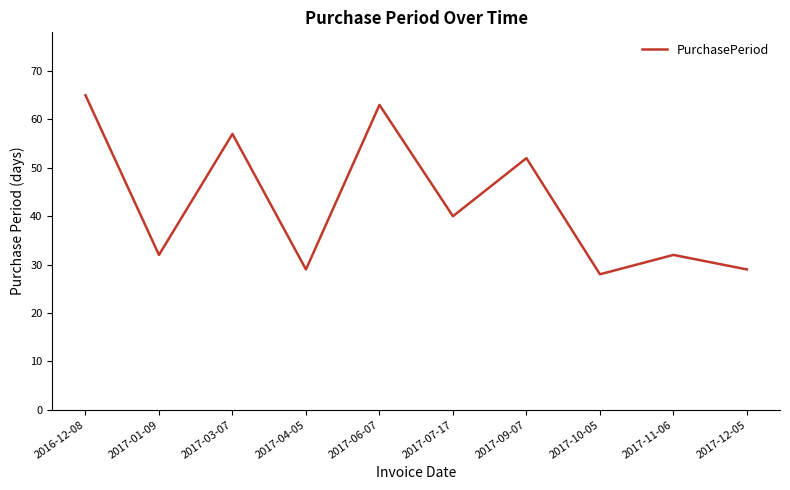

Read the value at 2017-11-06.

32